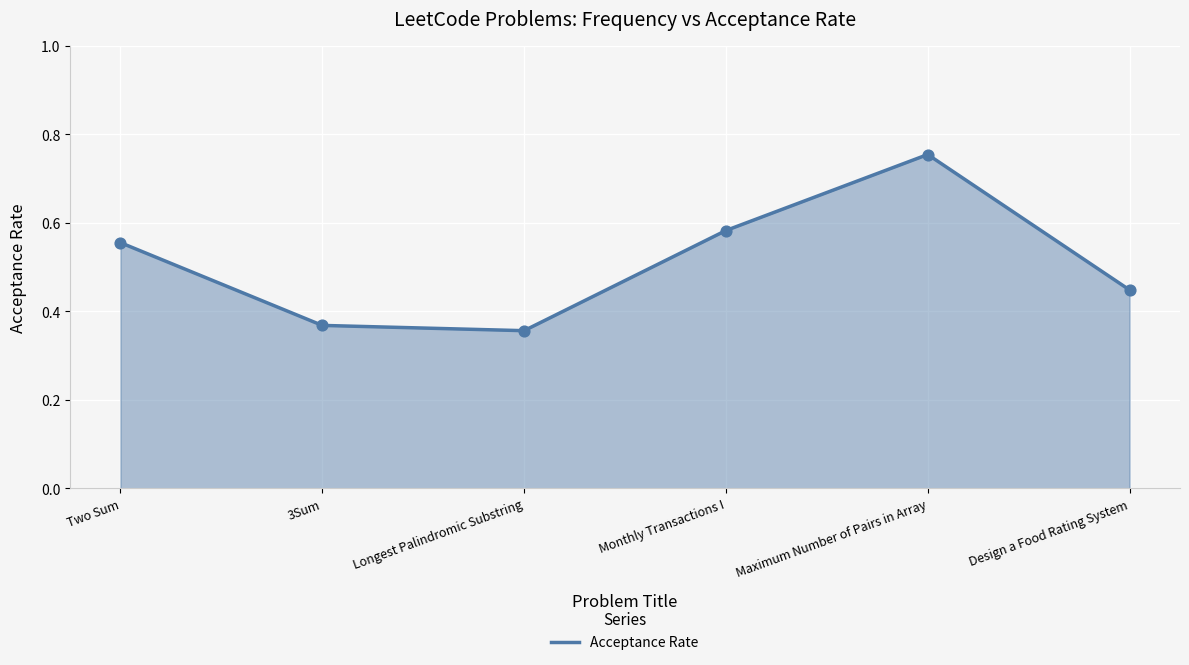

Which has a higher value, Longest Palindromic Substring or Design a Food Rating System?

Design a Food Rating System